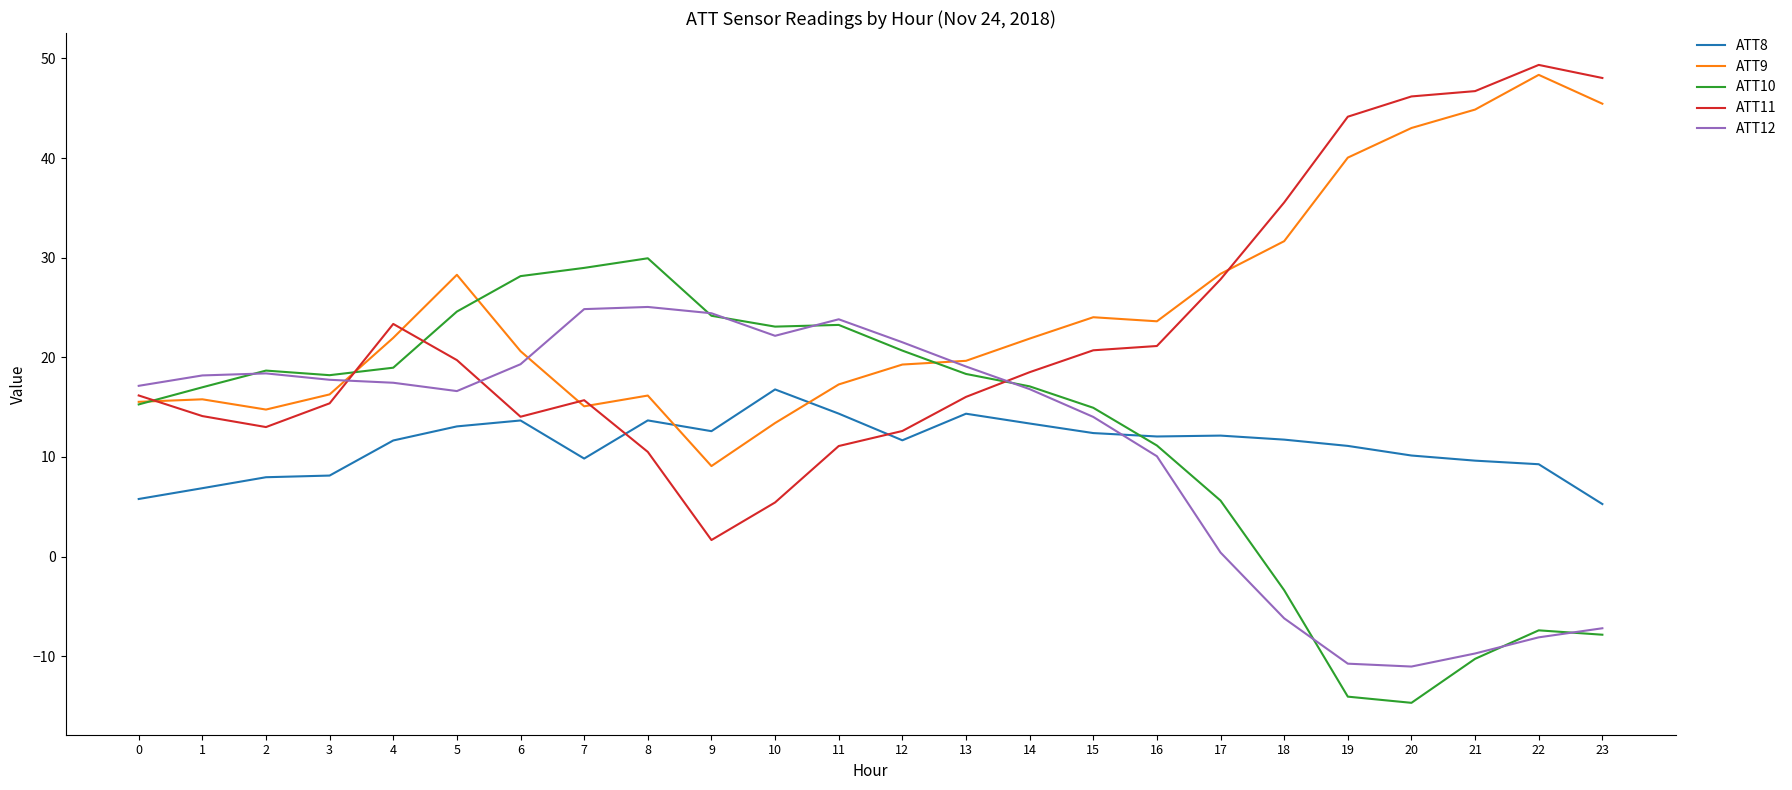

Rank the series at 20 from lowest to highest value.

ATT10, ATT12, ATT8, ATT9, ATT11